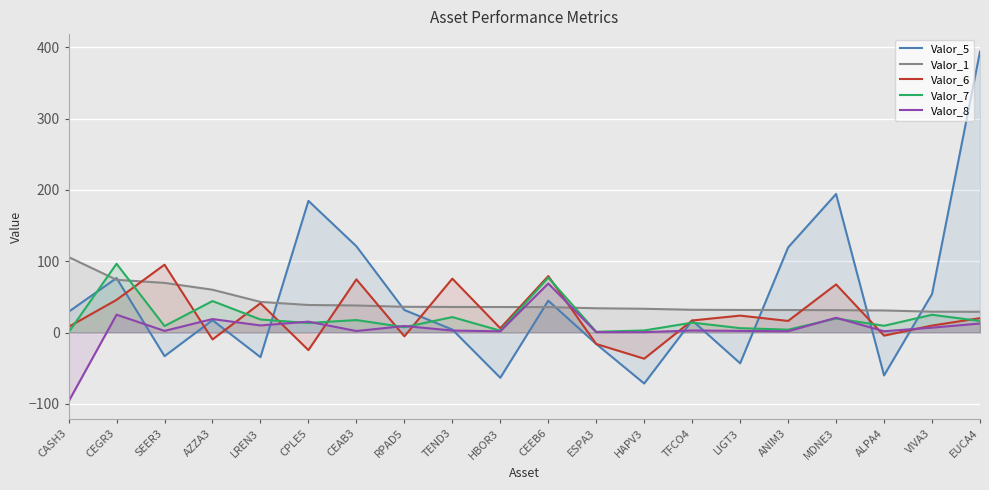

Between which two adjacent categories do Valor_8 and Valor_6 first intersect?

SEER3 and AZZA3